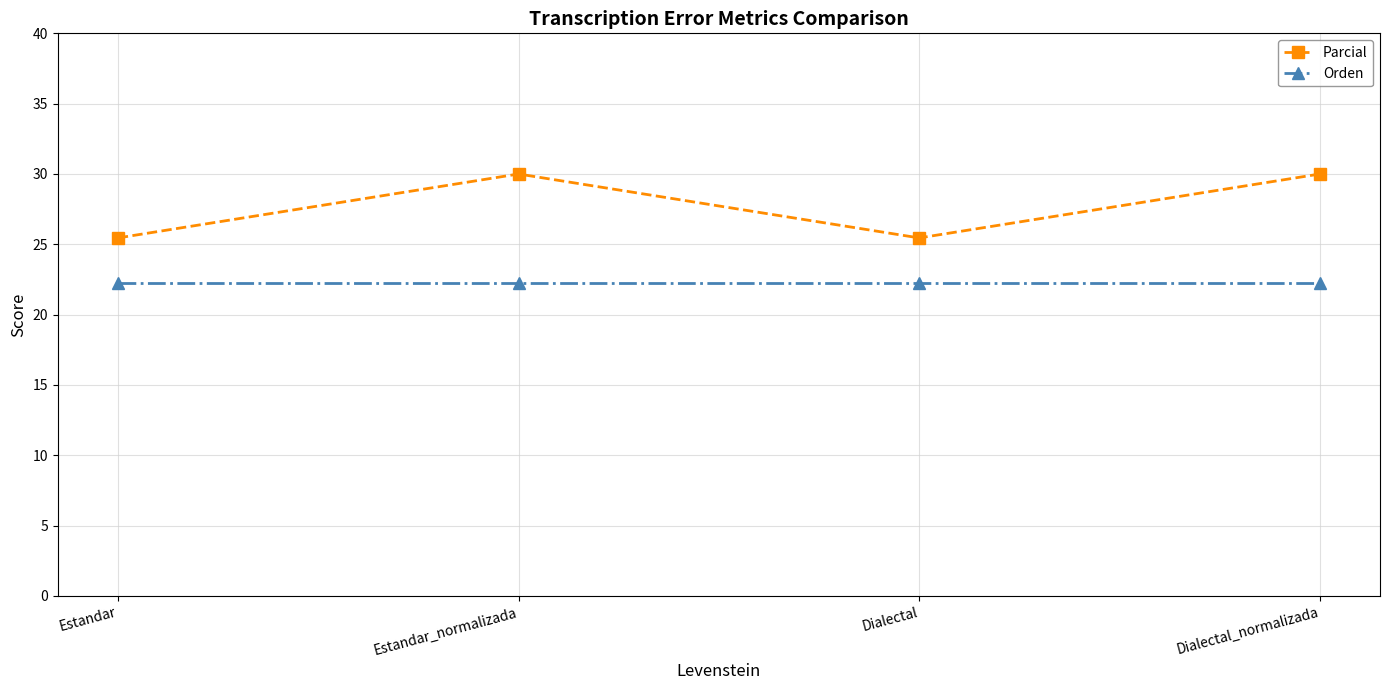

What is the sum of the Parcial values at Dialectal and Estandar_normalizada?

55.5